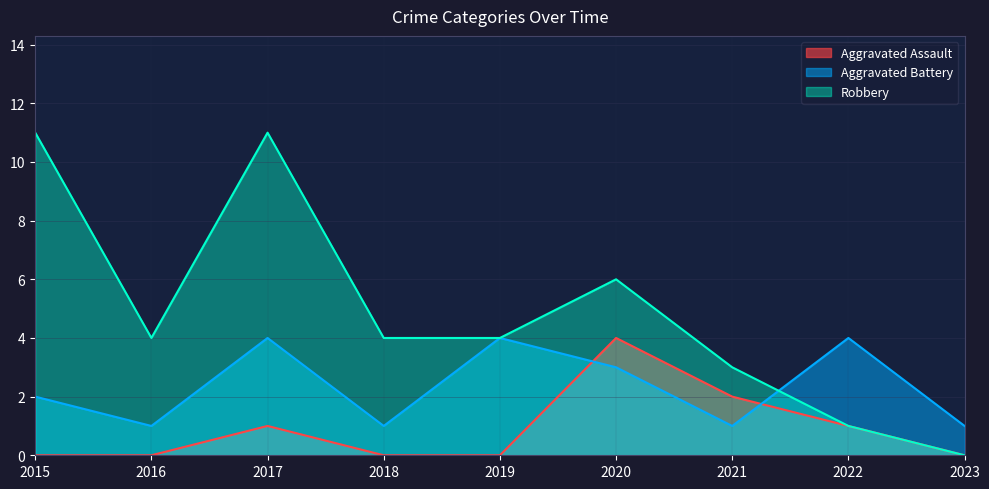

What are all the series names shown in the legend?

Aggravated Assault, Aggravated Battery, Robbery